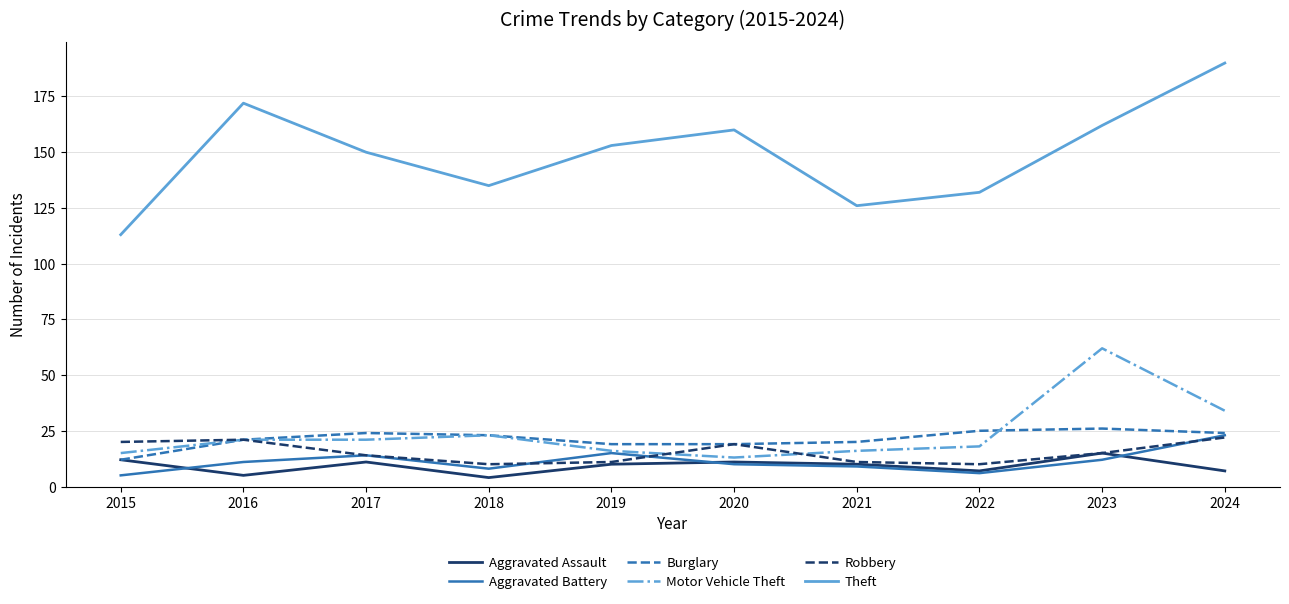

Reading left to right, what are all the values shown in this chart?

Aggravated Assault: 12	5	11	4	10	11	10	7	15	7
Aggravated Battery: 5	11	14	8	15	10	9	6	12	23
Burglary: 12	21	24	23	19	19	20	25	26	24
Motor Vehicle Theft: 15	21	21	23	16	13	16	18	62	34
Robbery: 20	21	14	10	11	19	11	10	15	22
Theft: 113	172	150	135	153	160	126	132	162	190